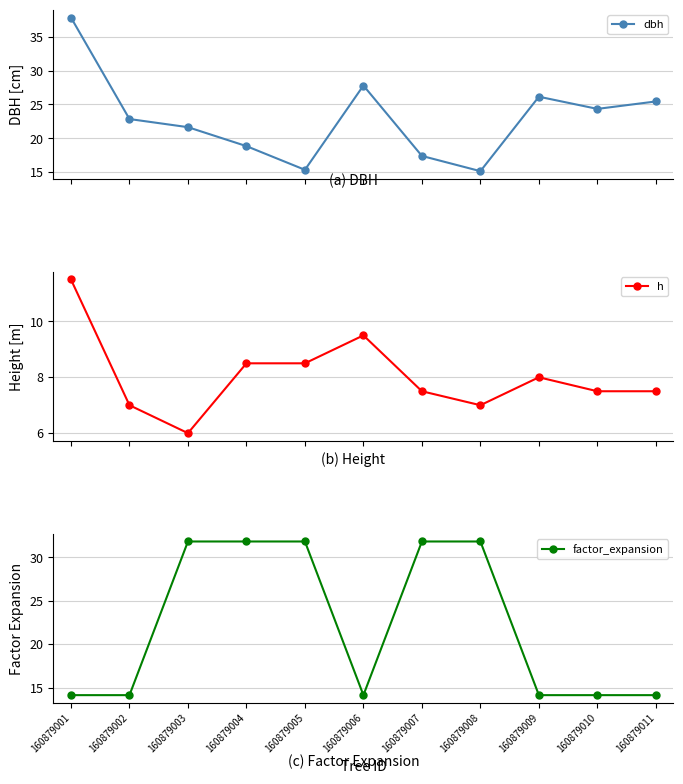

Is the value of factor_expansion at 160879008 greater than the value of dbh at 160879006?

Yes